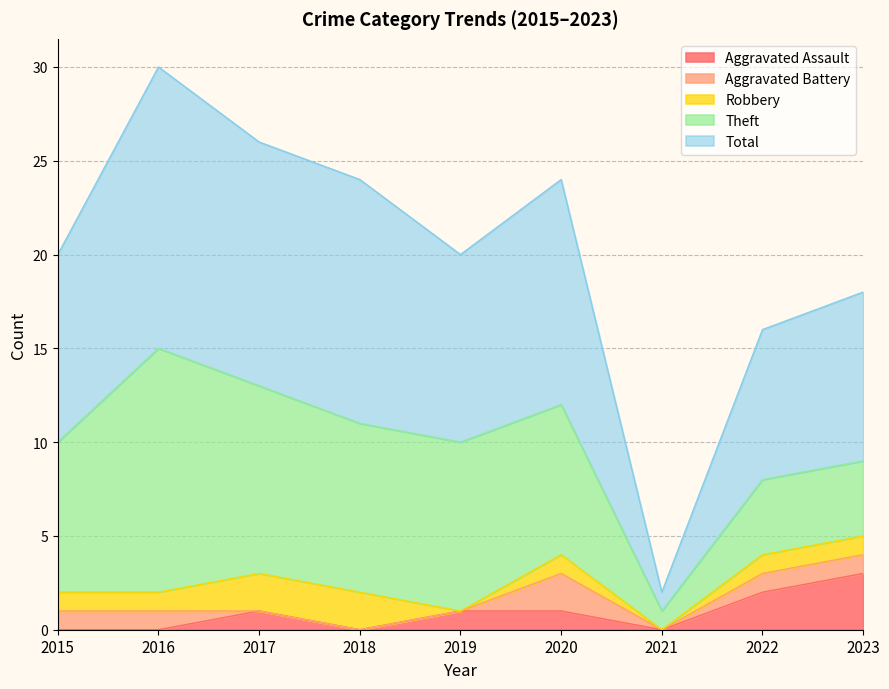

The Robbery series shows 1 at 2023. True or false?

True